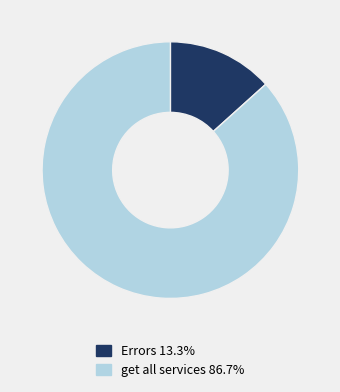

Does get all services 86.7% represent more than half of the total?

Yes